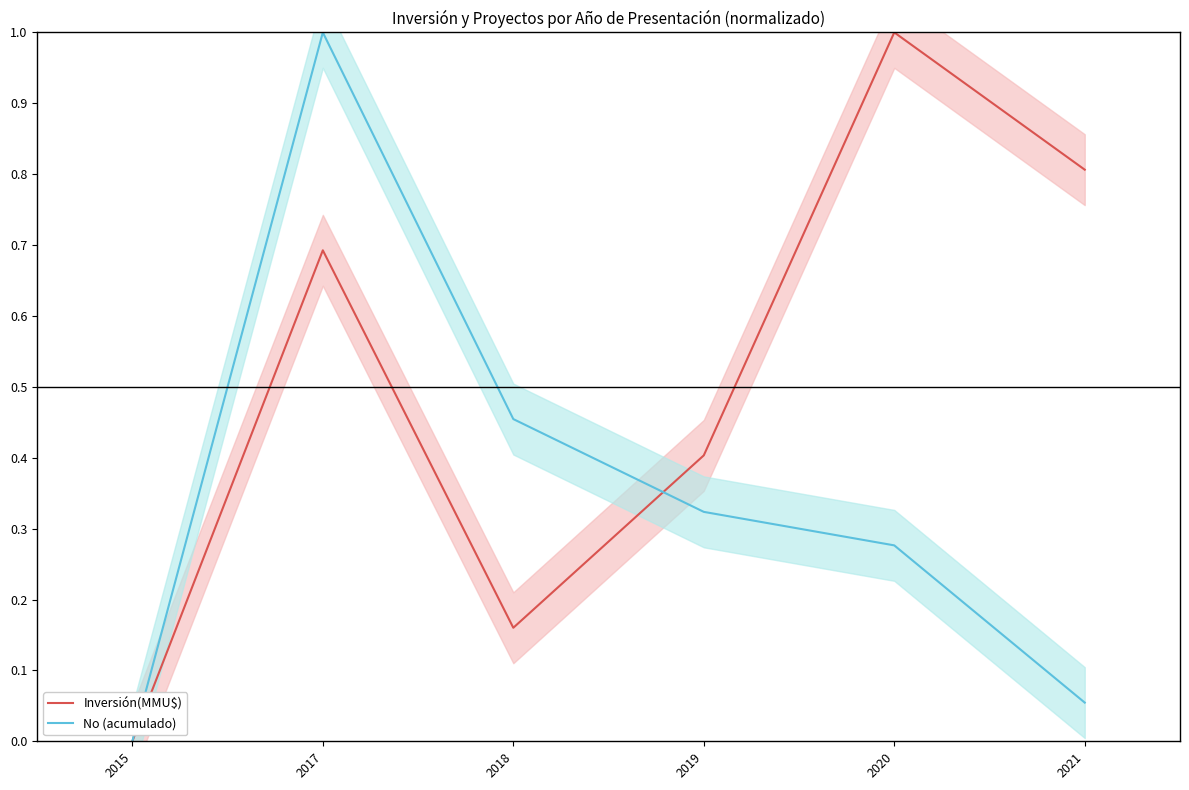

What is the average value of the No (acumulado) series?

0.4